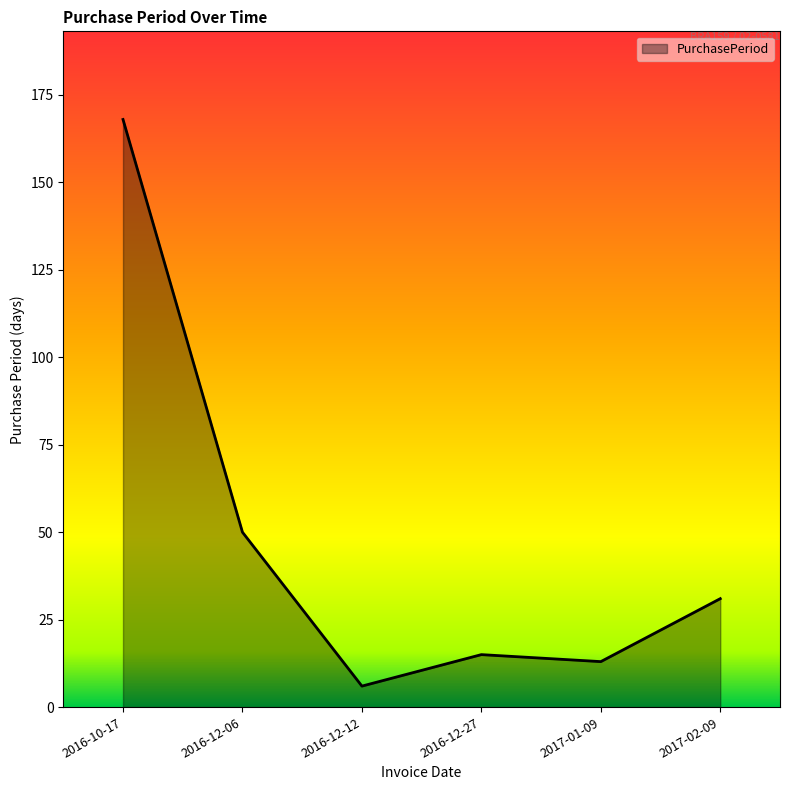

What is the smallest value displayed?

6